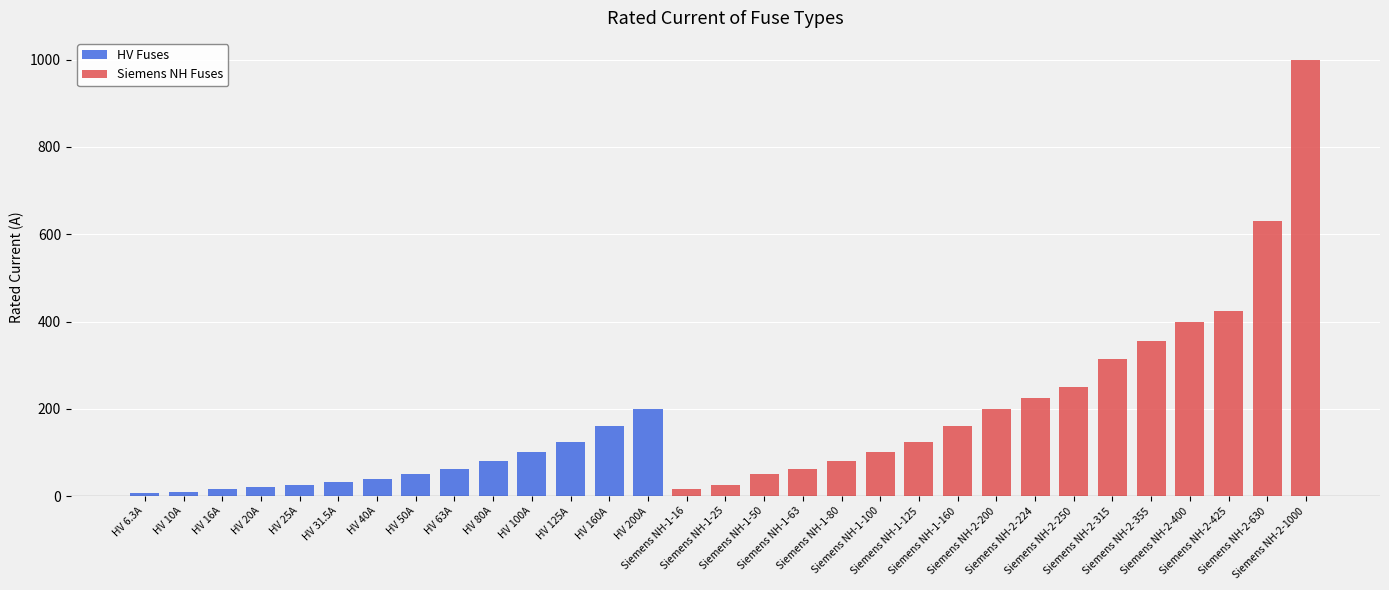

What is the label of the 31st bar from the left?

Siemens NH-2-1000